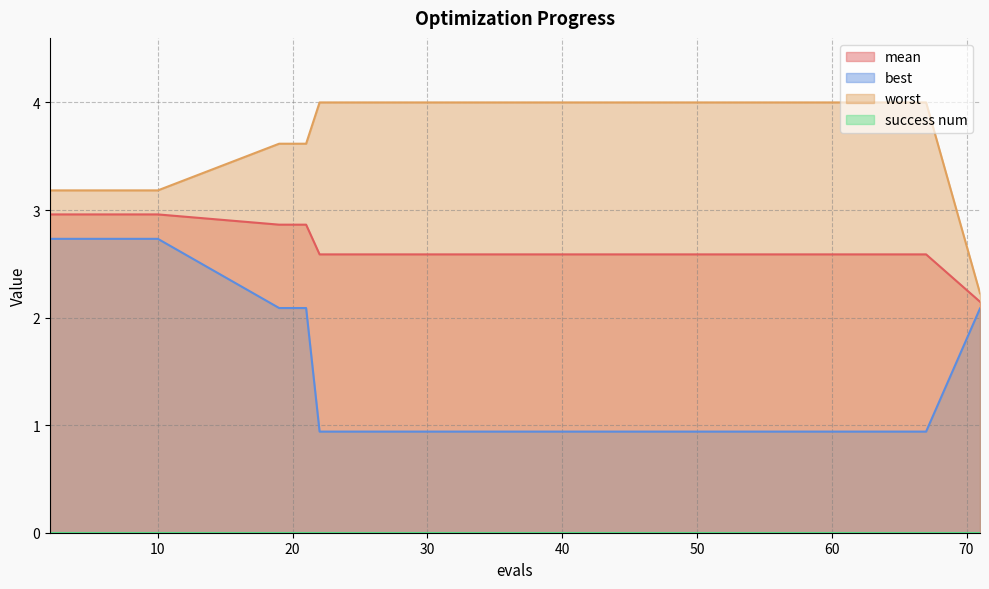

Rank the categories by mean value from lowest to highest.

71, 22, 30, 37, 45, 53, 61, 67, 19, 21, 2, 4, 6, 8, 10